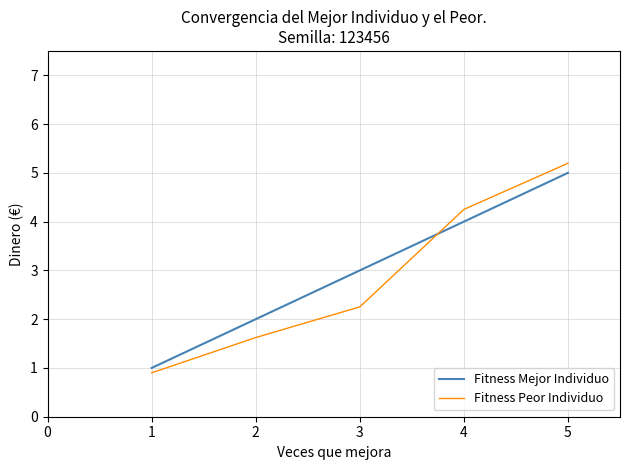

What is the sum of the Fitness Mejor Individuo values at 3 and 1?

4.0